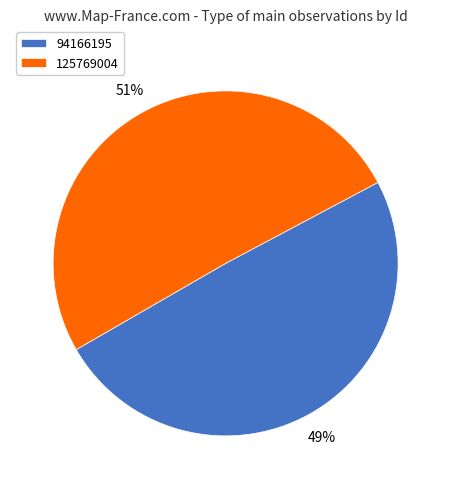

What is the largest slice in the pie chart?

125769004